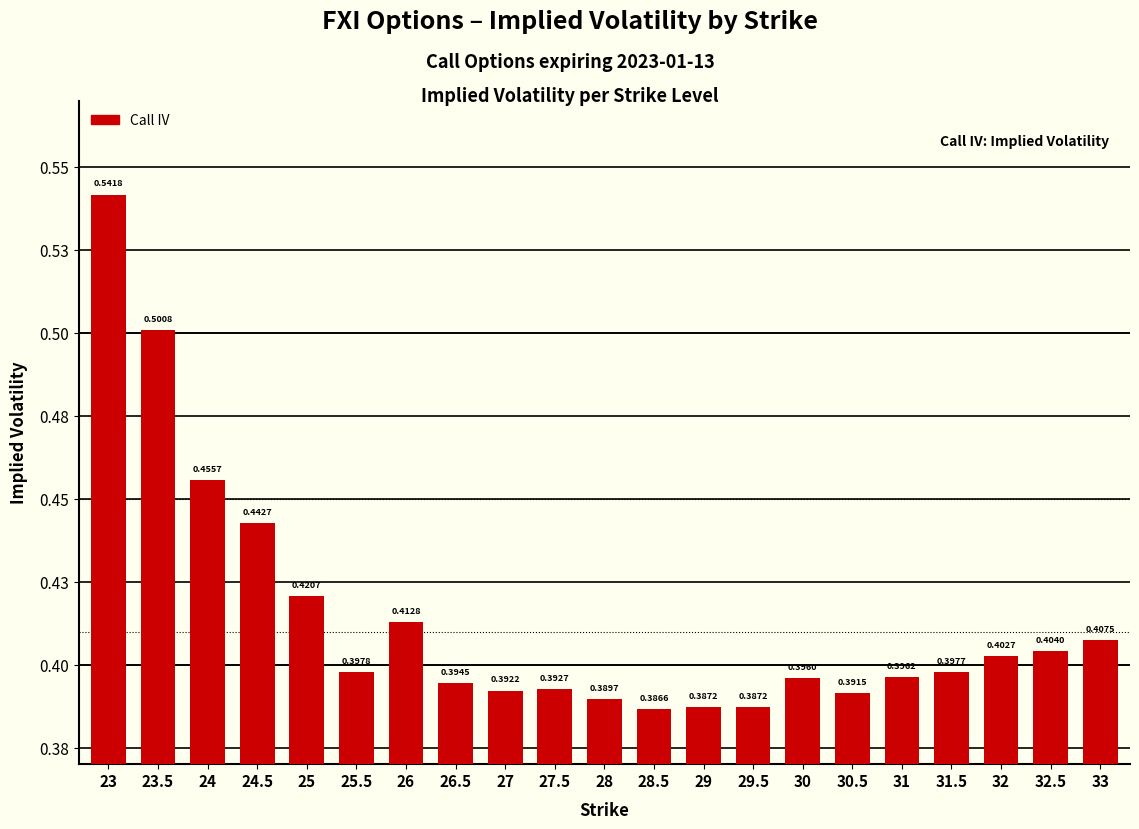

The value at 30.5 is 0.4. True or false?

True